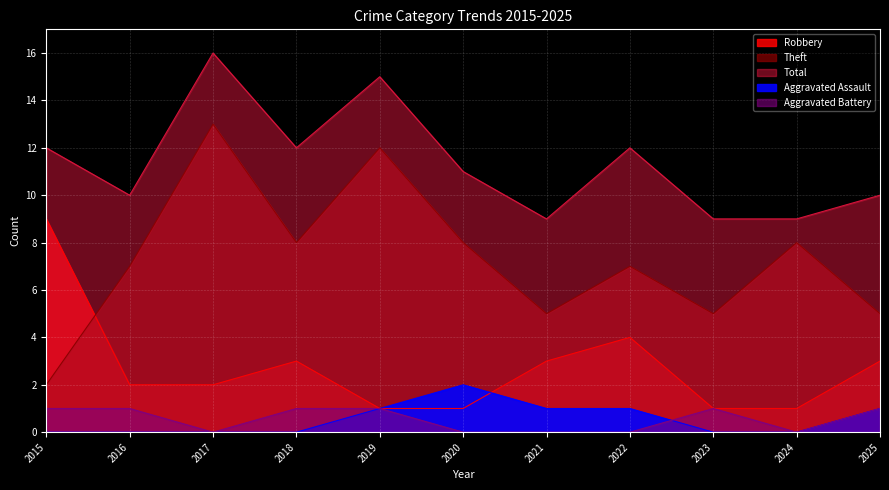

Reading left to right, transcribe all the data shown in this chart.

Robbery: 9	2	2	3	1	1	3	4	1	1	3
Theft: 2	7	13	8	12	8	5	7	5	8	5
Total: 12	10	16	12	15	11	9	12	9	9	10
Aggravated Assault: 0	0	0	0	1	2	1	1	0	0	1
Aggravated Battery: 1	1	0	1	1	0	0	0	1	0	1